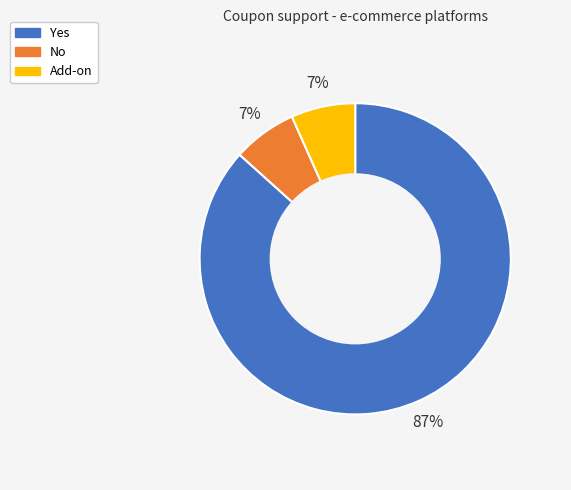

Is there any slice that represents more than half of the pie?

Yes